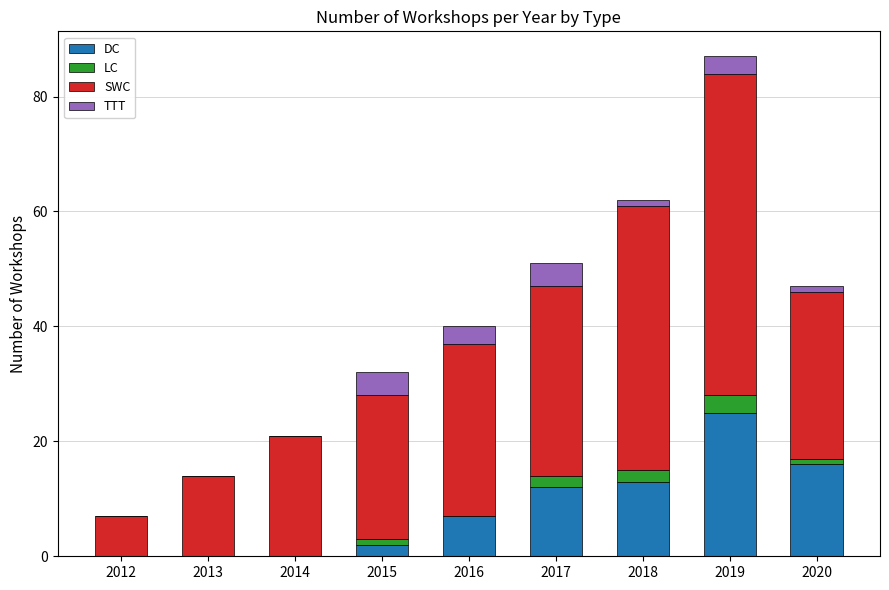

Does the chart contain stacked bars?

Yes